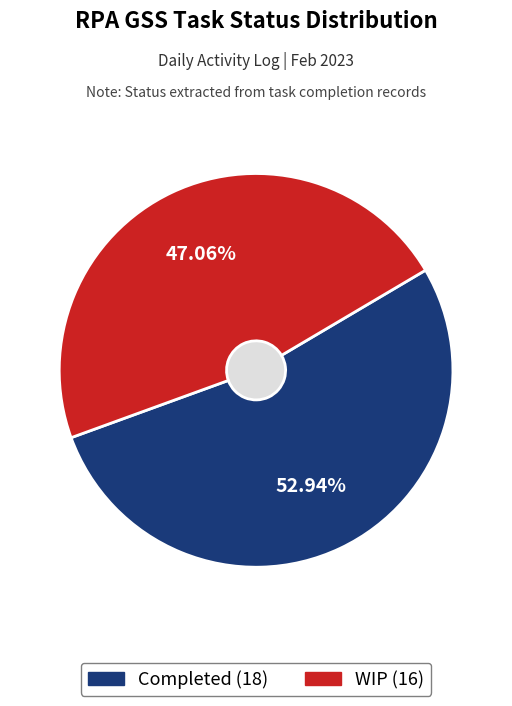

The Completed slice represents 53% of the pie. True or false?

True